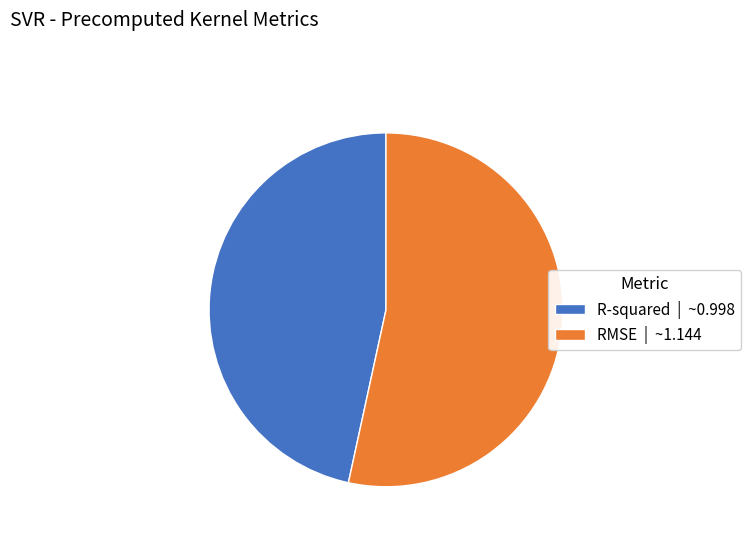

Which category has the biggest portion of the pie?

RMSE